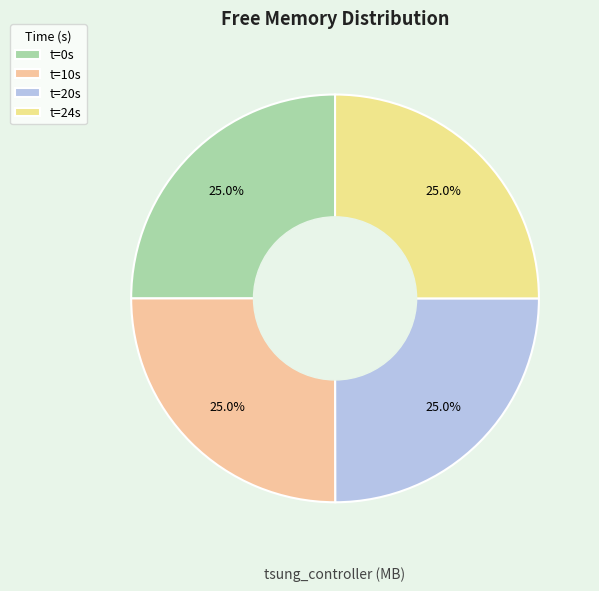

Is there any slice that represents more than half of the pie?

No